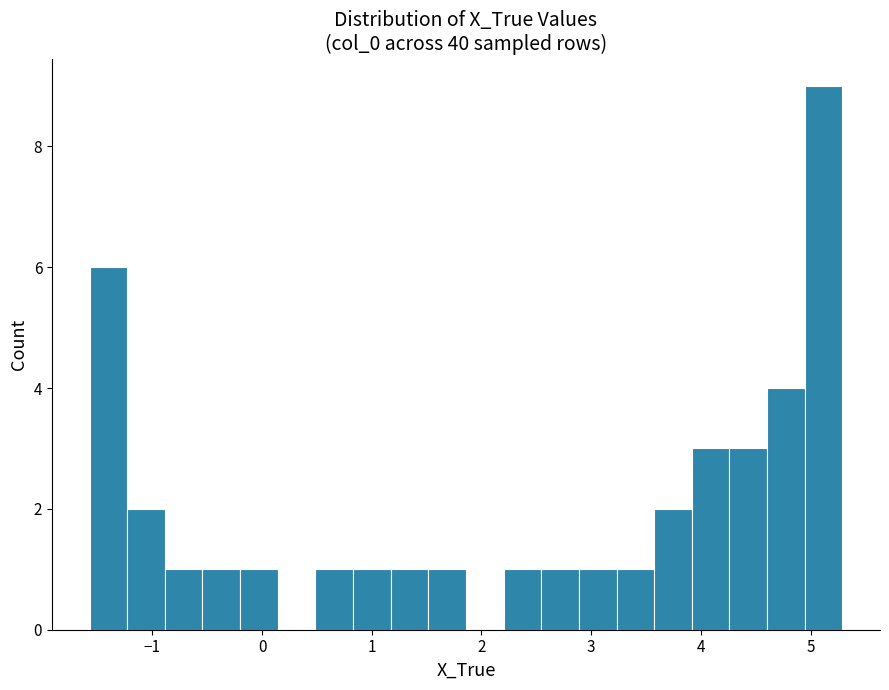

Read against the x-axis, roughly where is the centre of the tallest bar?

5.1